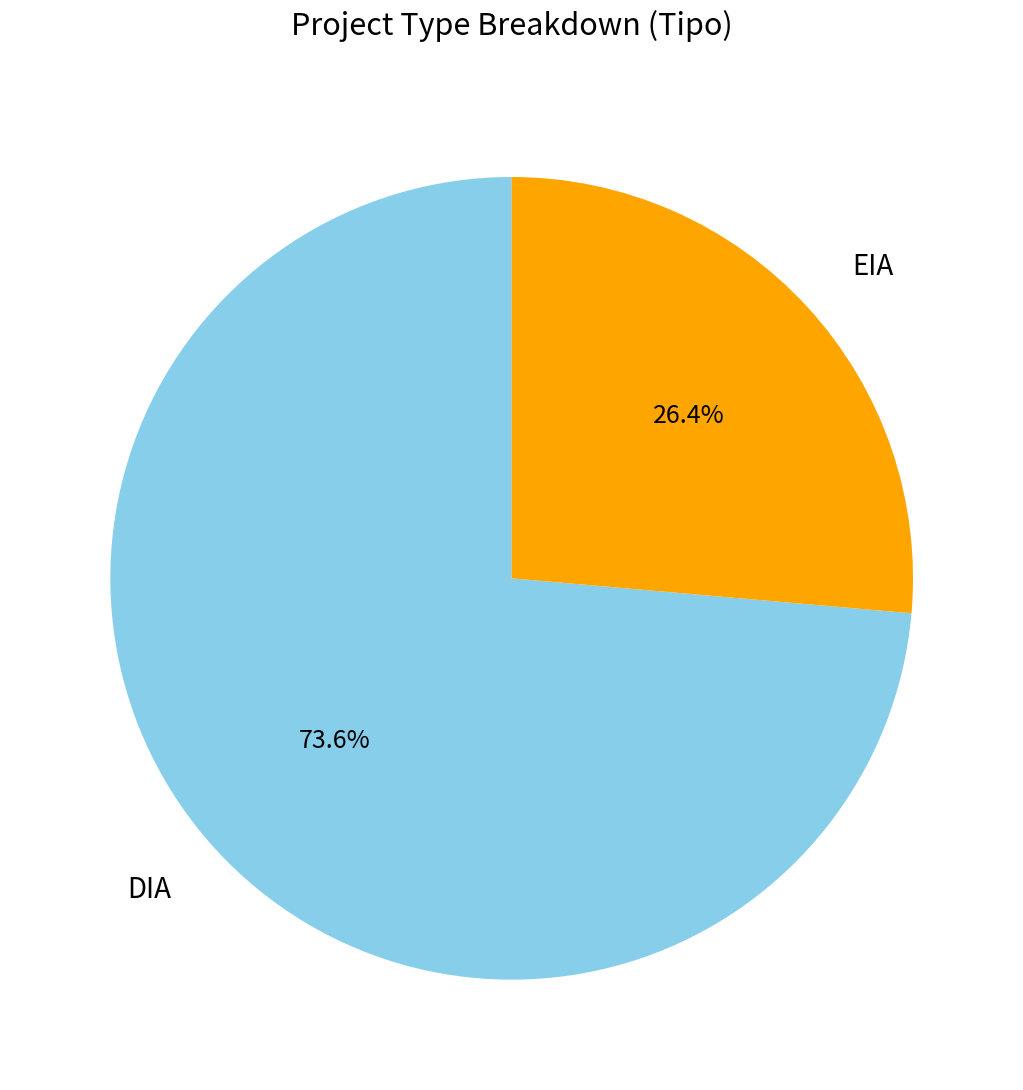

Count the number of slices in the pie.

2